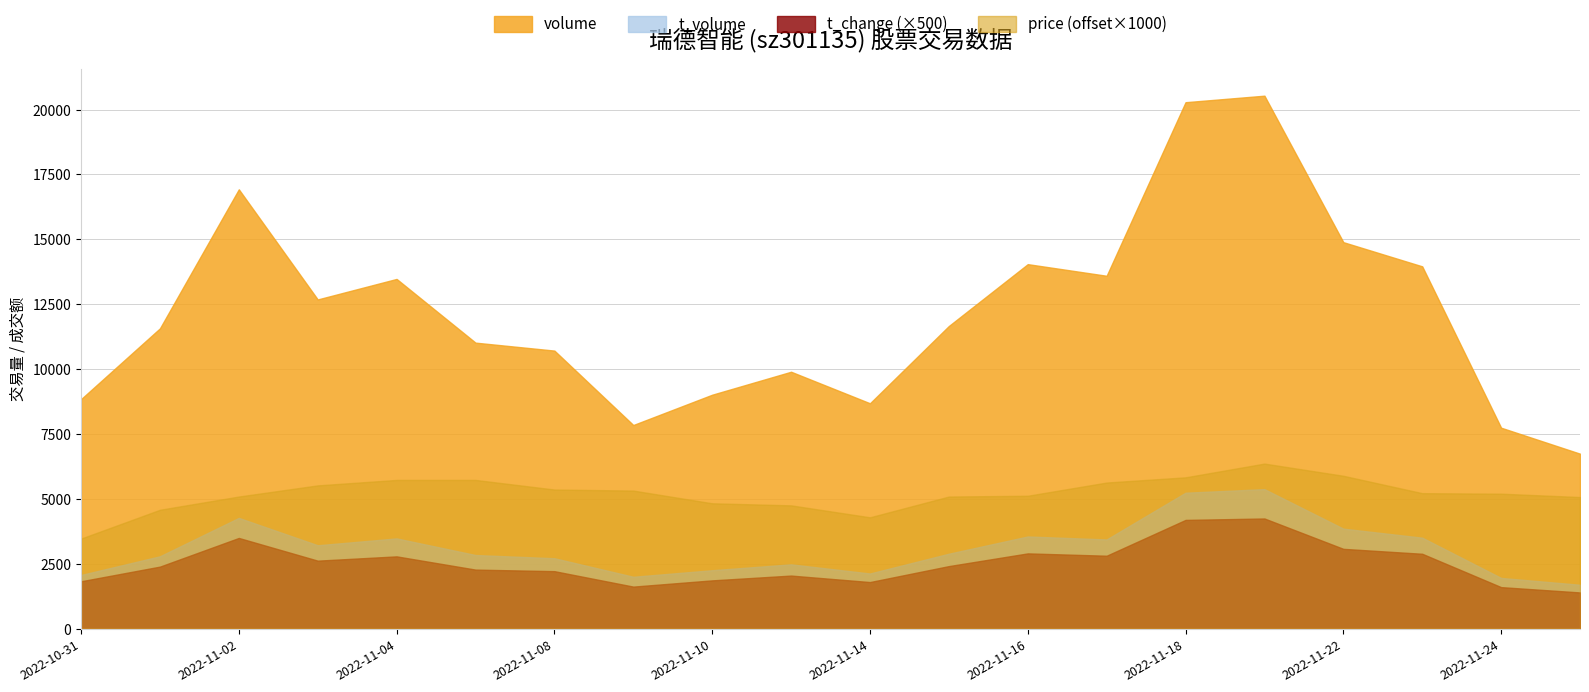

Count the number of categories in the chart.

20